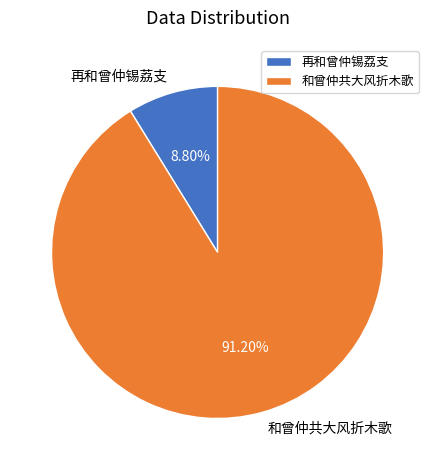

Count the number of slices in the pie.

2